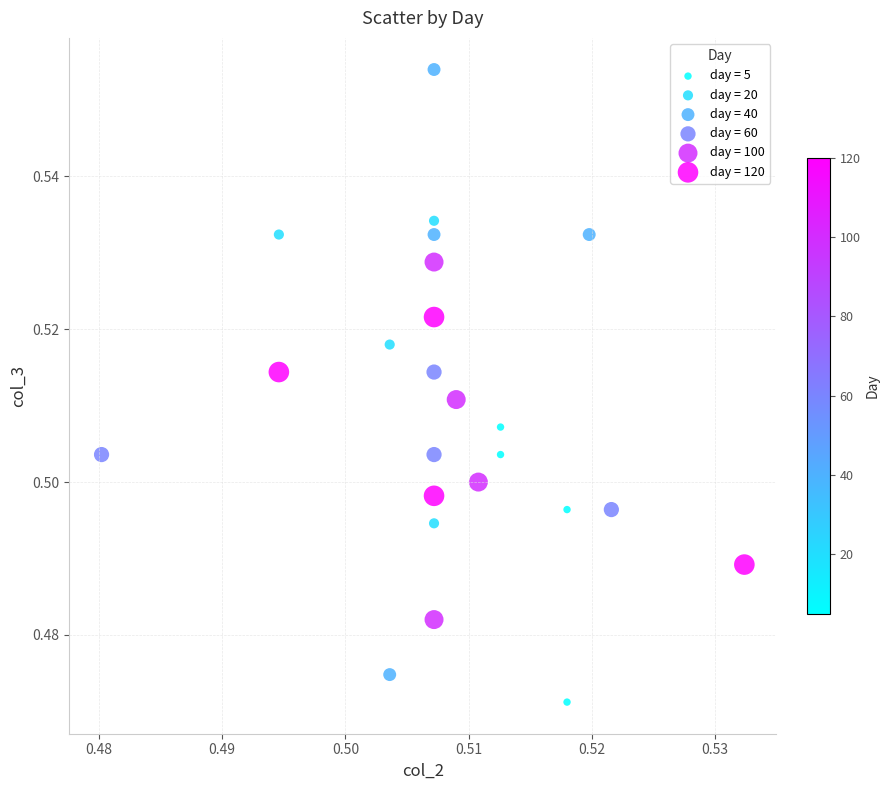

Which series has the widest spread of Y values?

day = 40